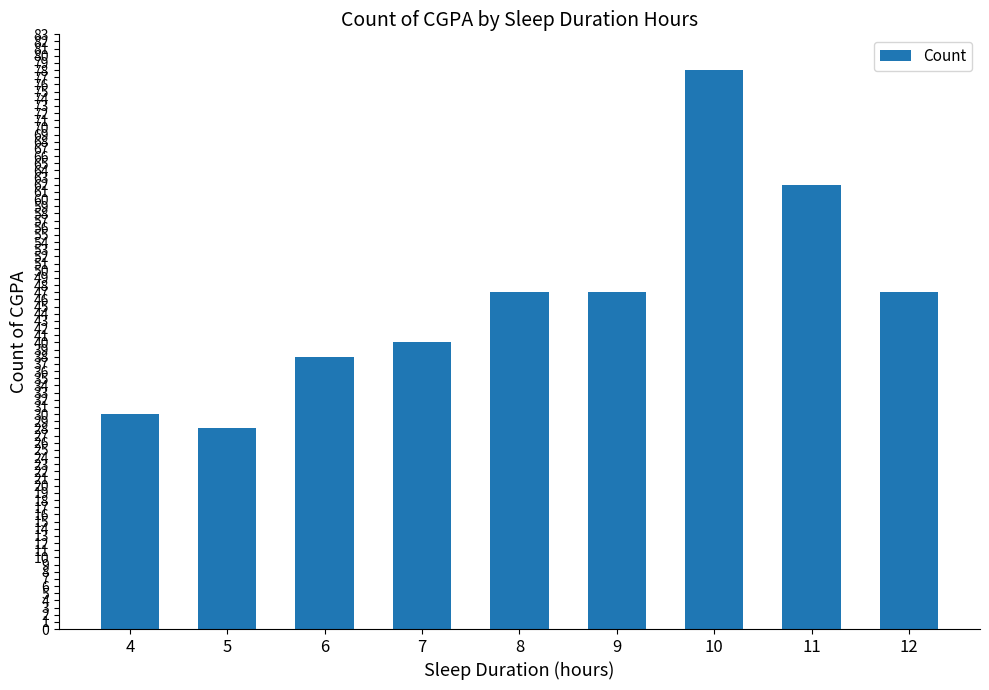

What value does the data have at 6, to the nearest 10?

40